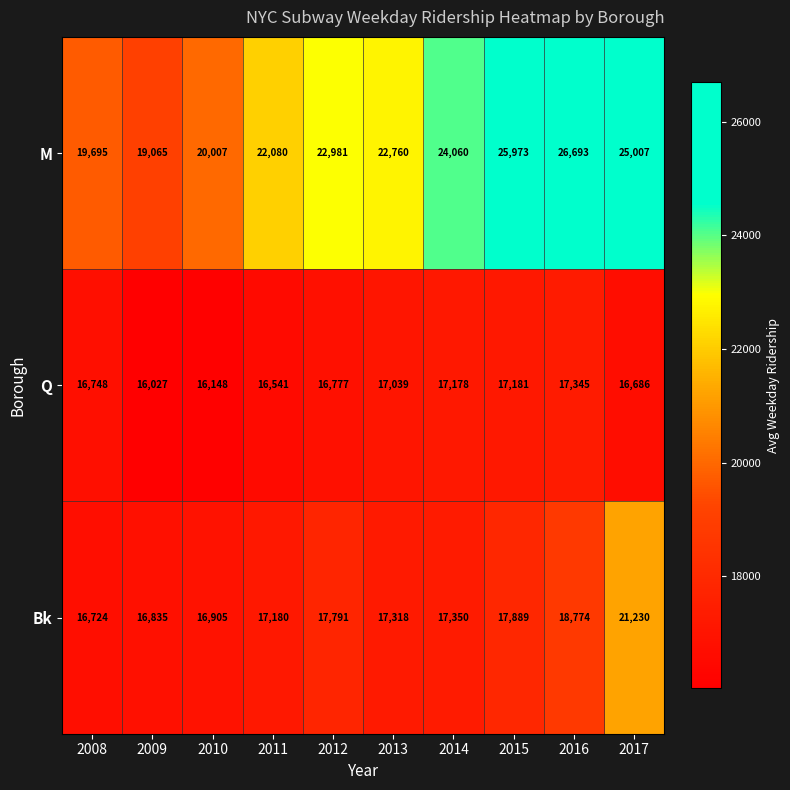

Count the number of data series in this chart.

3